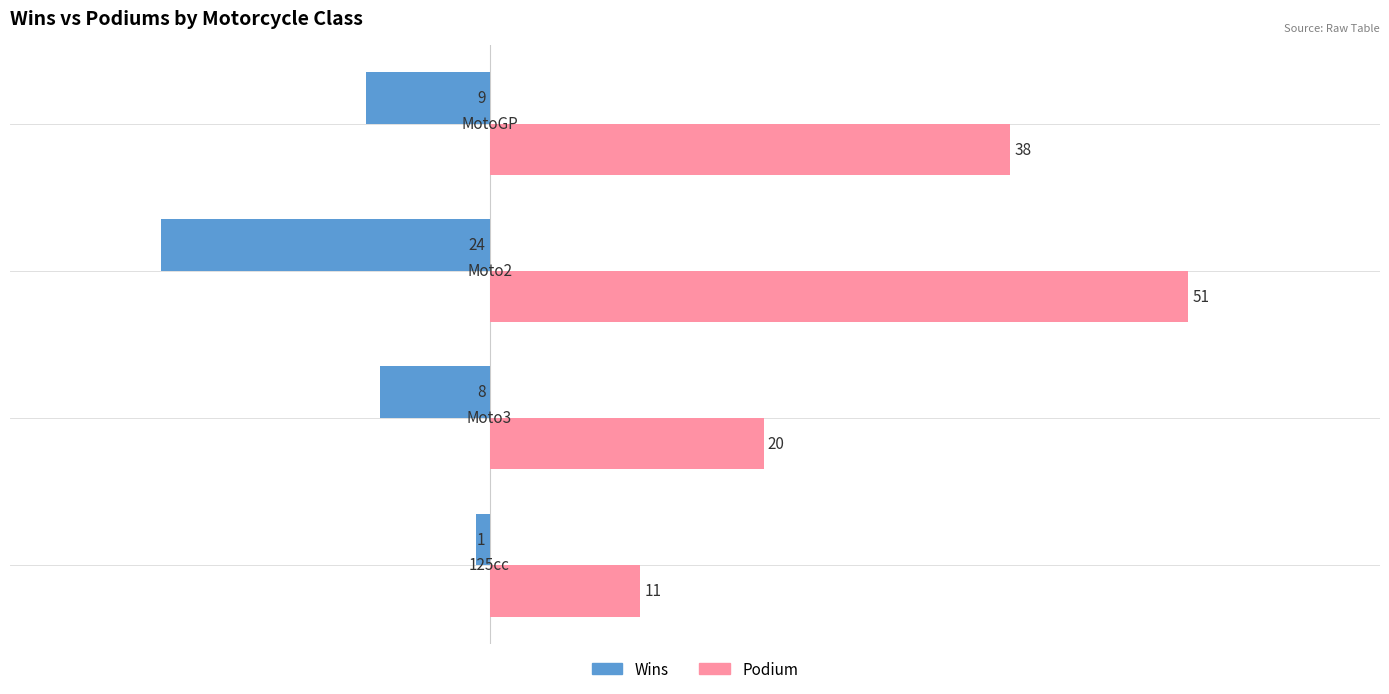

What is the greatest value displayed?

51